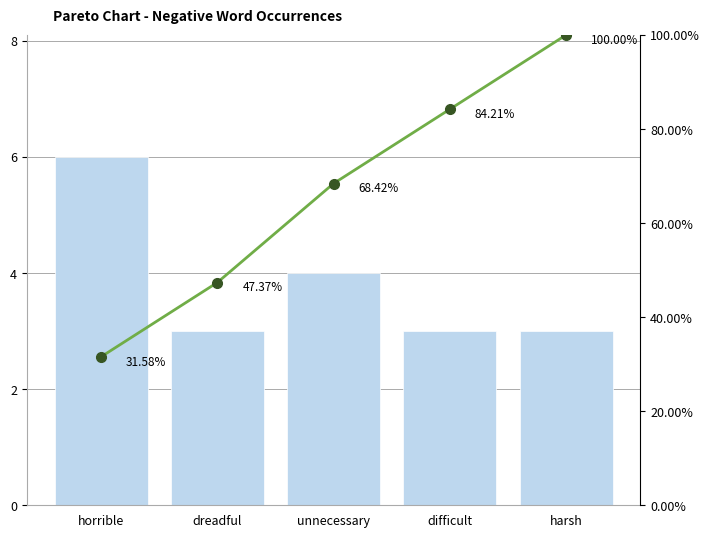

What value does the total_occurences series have at dreadful?

3.0